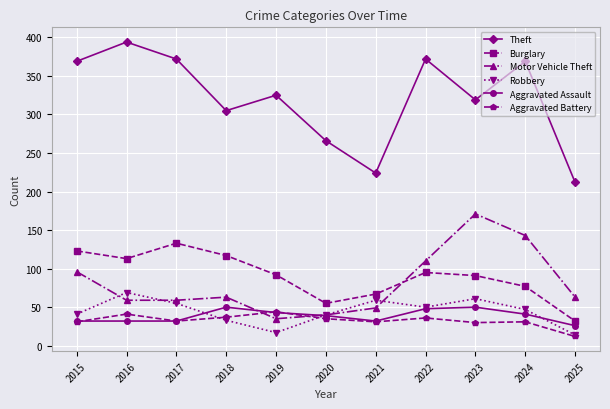

What is the sum of the Motor Vehicle Theft values at 2016 and 2021?

108